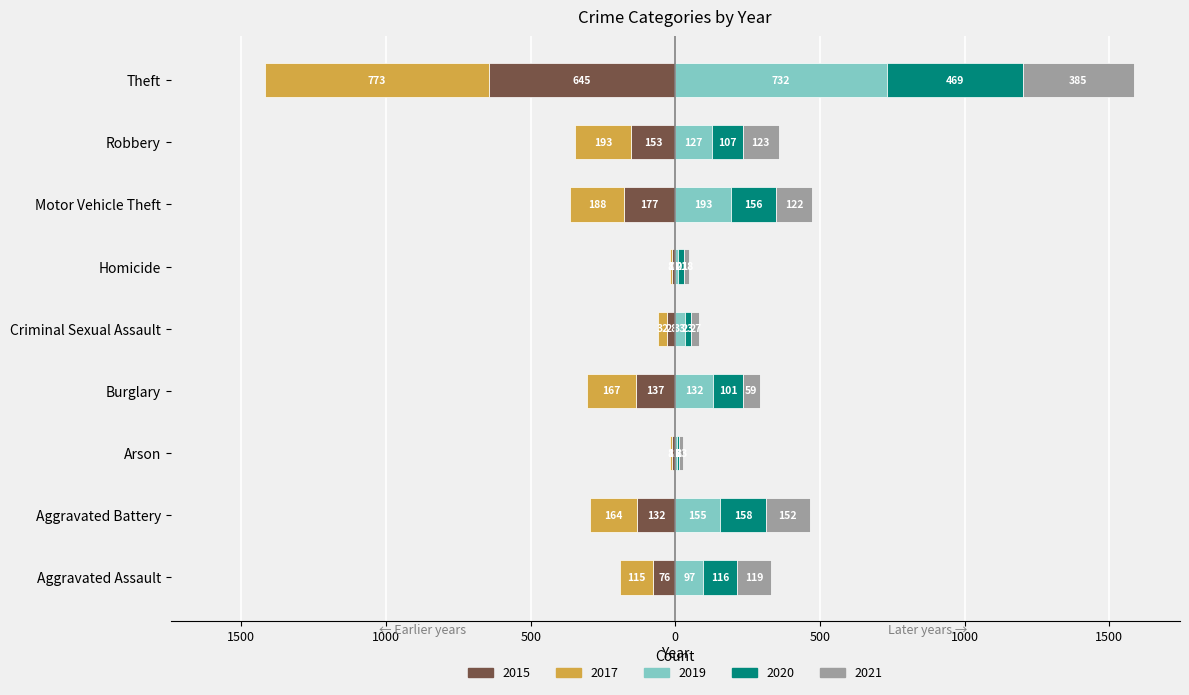

At which label does 2019 reach its peak?

Theft